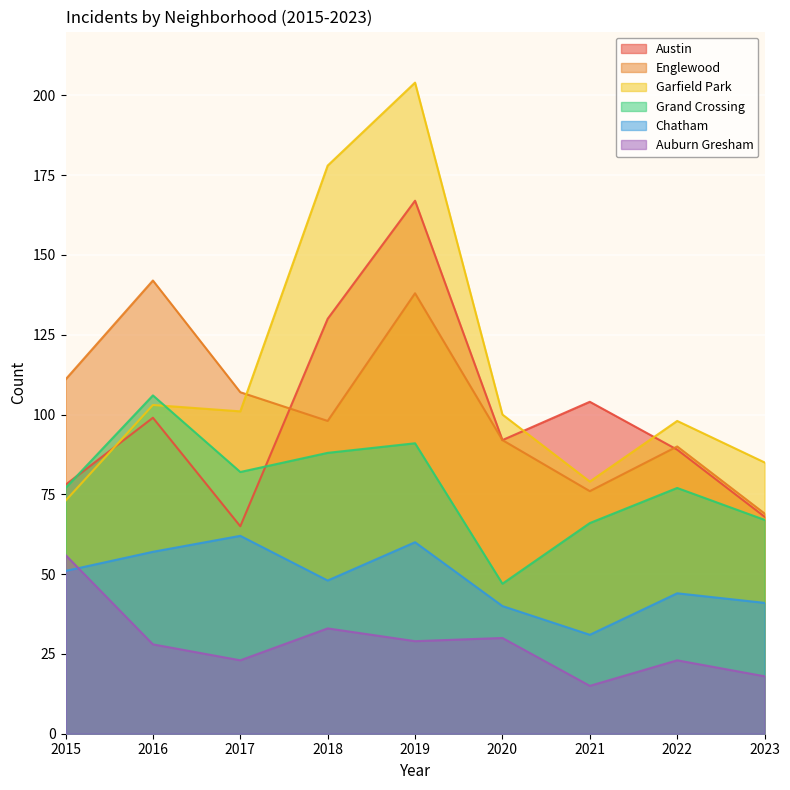

Where is the first local maximum for Auburn Gresham?

2018